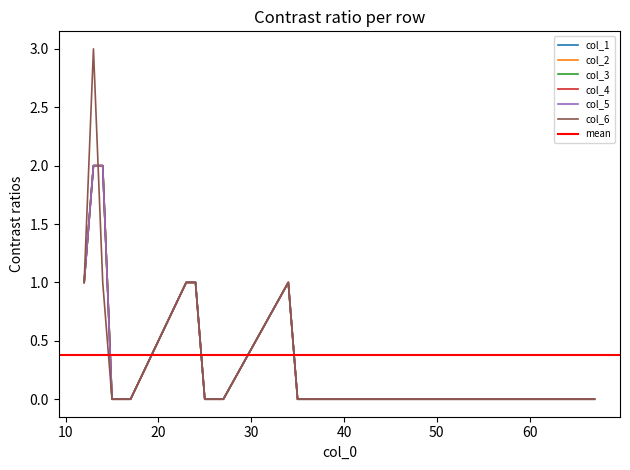

At which category is the sum across all series the highest?

13